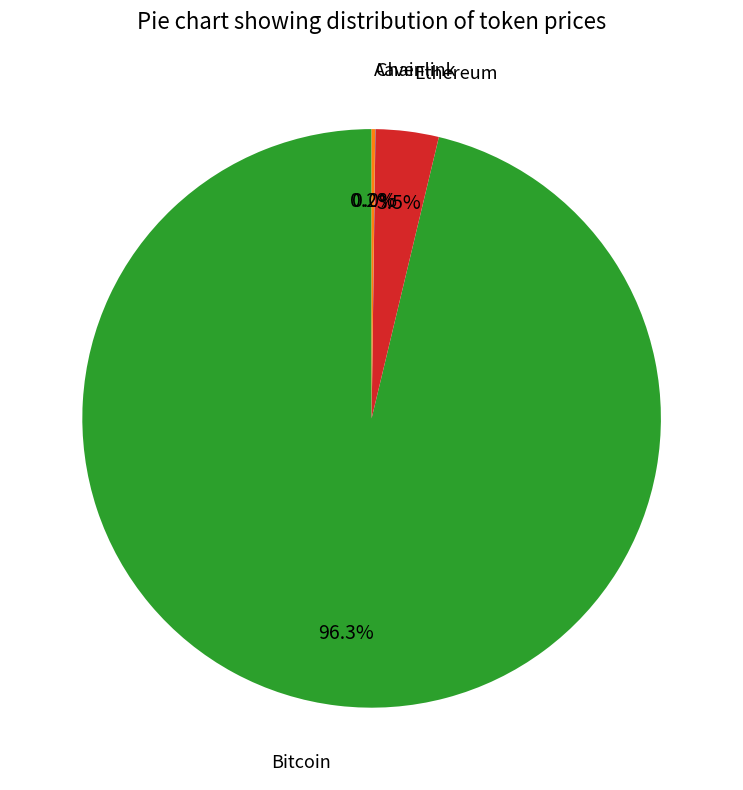

Does any single category account for the majority?

Yes